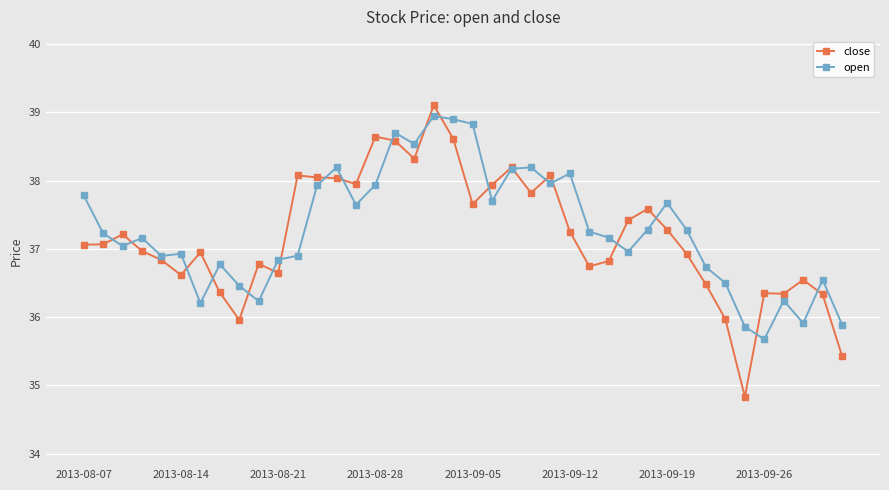

True or false: open has more than 1 interior local peaks.

True